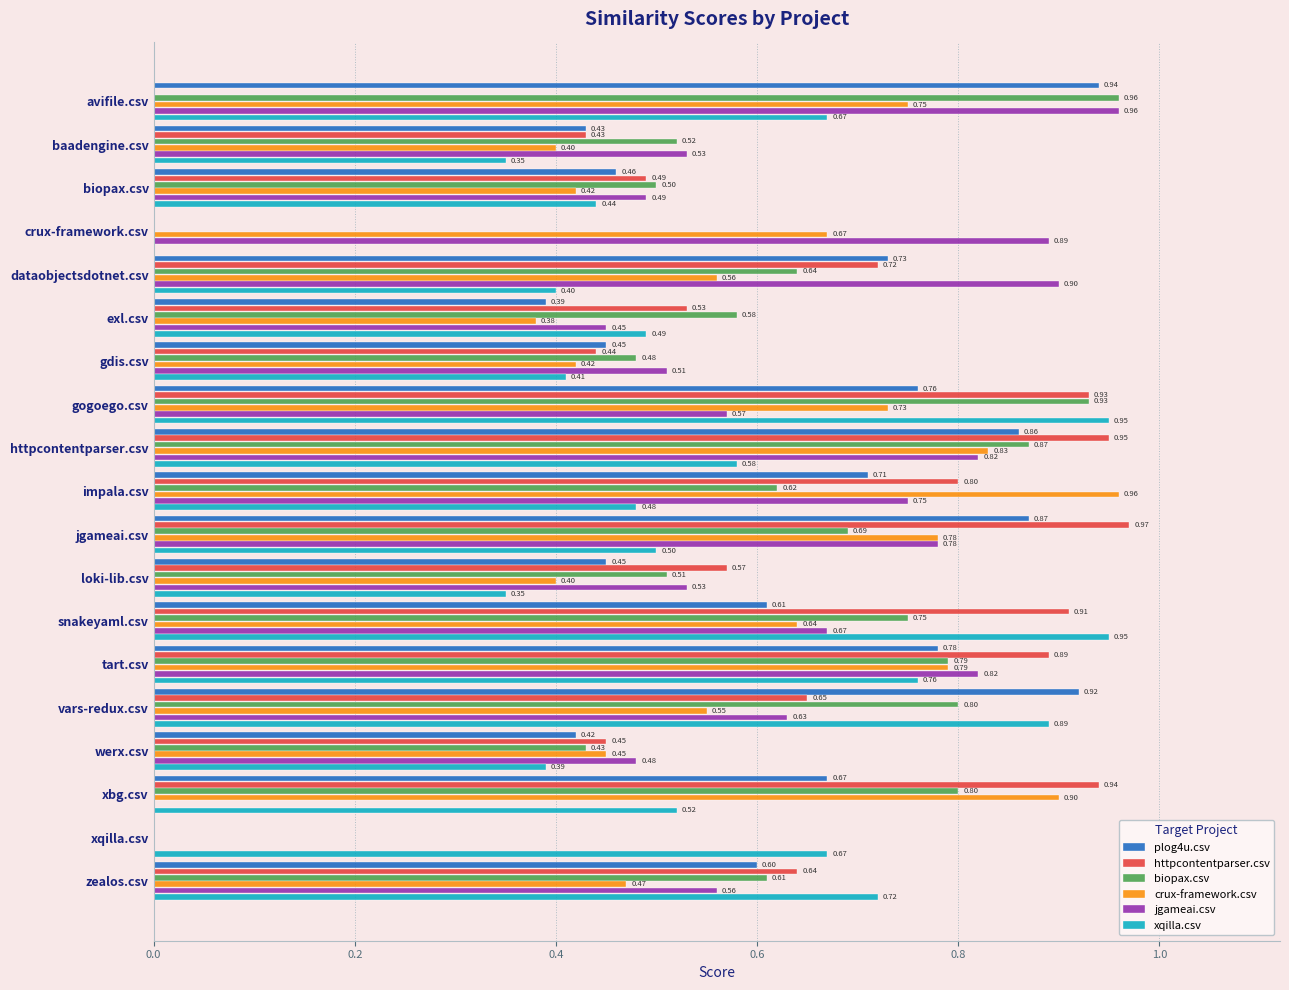

Which series changed the most between snakeyaml.csv and gdis.csv?

xqilla.csv